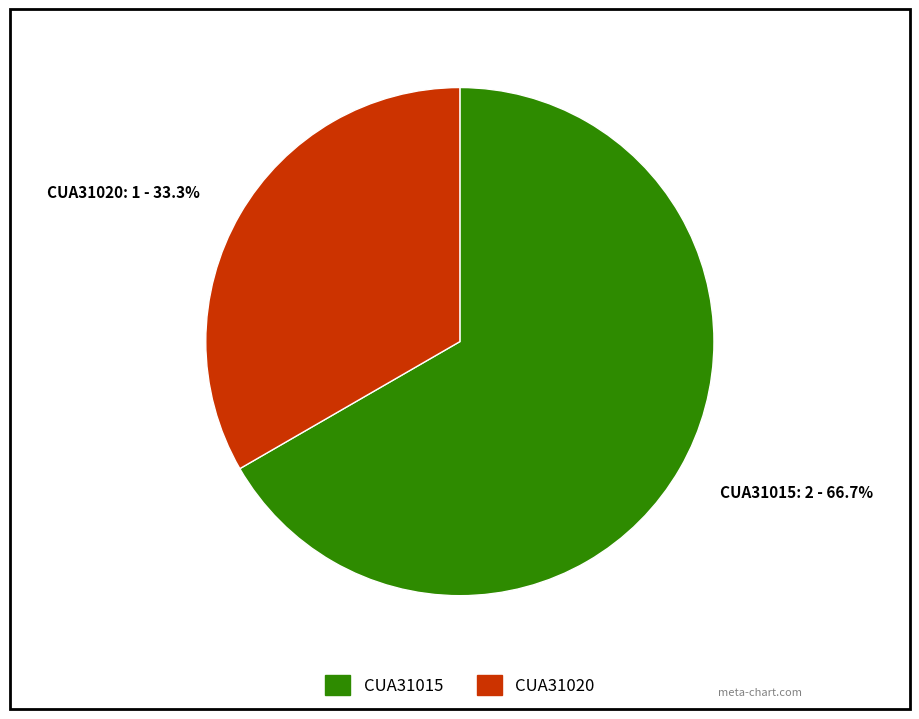

True or false: CUA31020 accounts for 38% of the total.

False